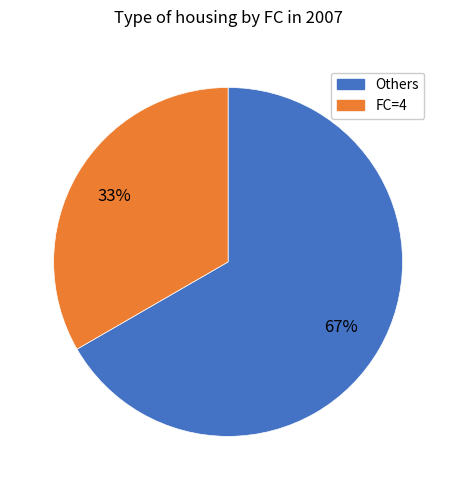

How many slices are in this pie chart?

2